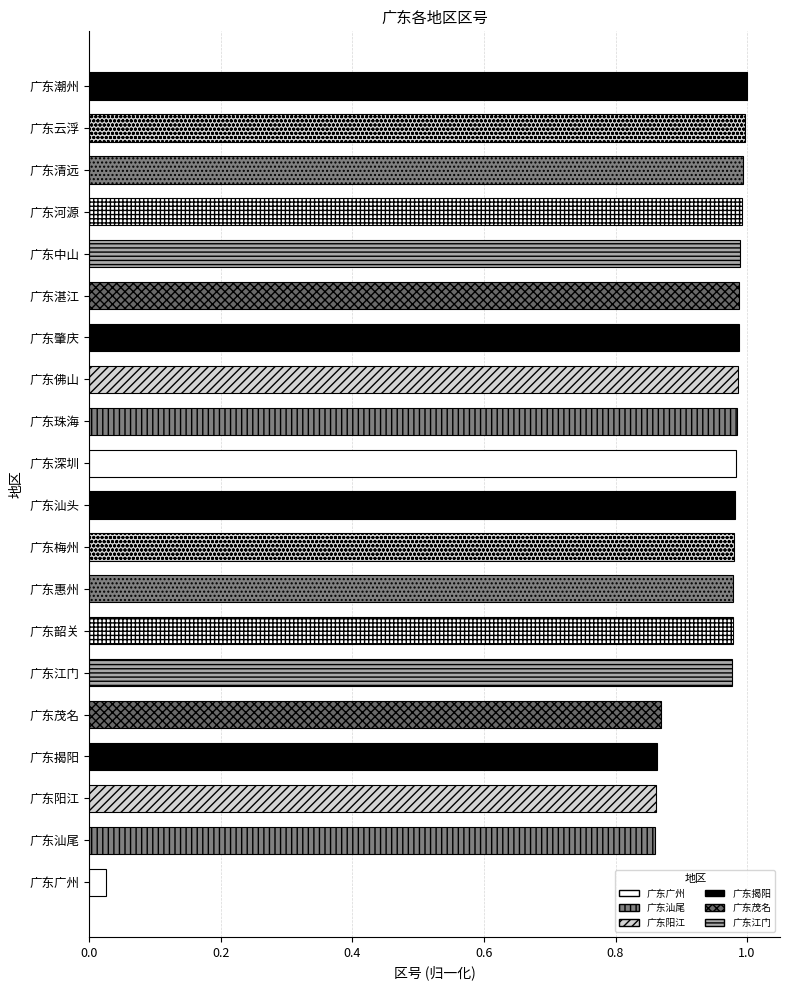

Count the number of categories in the chart.

20